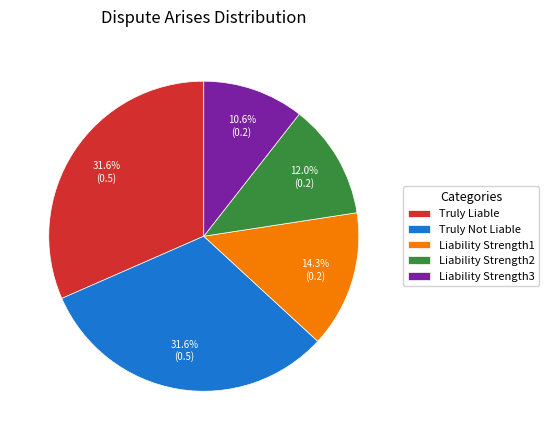

What percentage is NOT represented by Liability Strength2?

88.0%